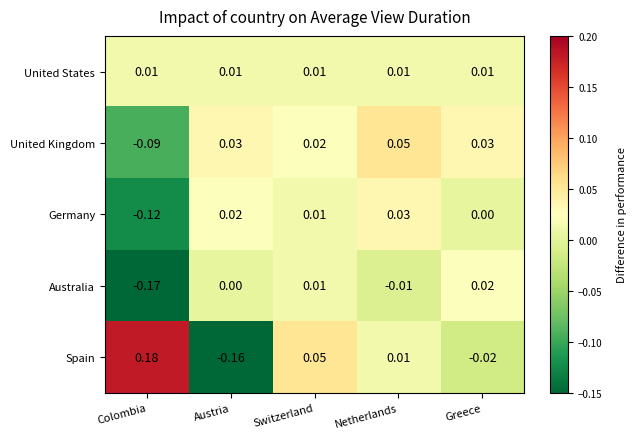

How many data points does each series have?

5